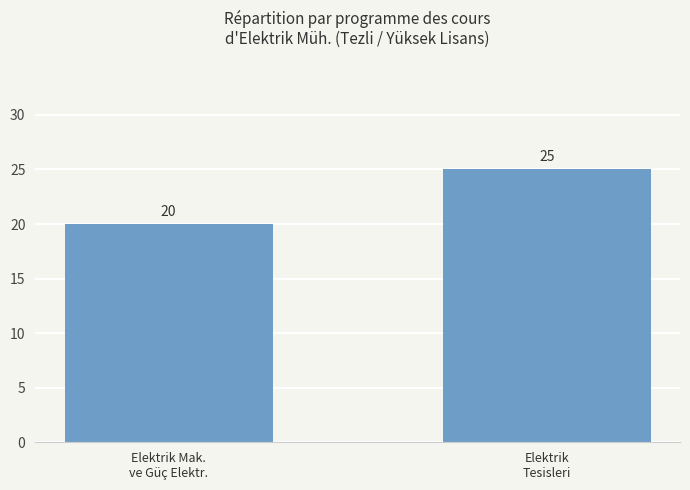

What is the difference between the maximum and minimum values?

5